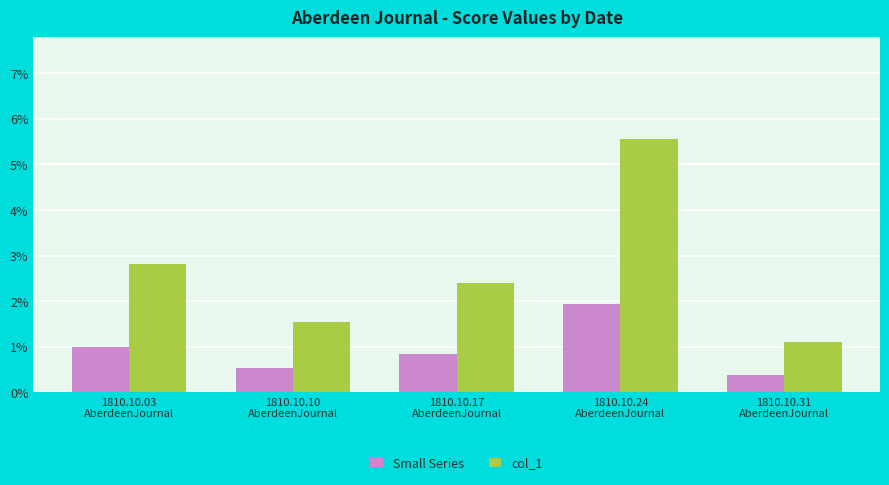

What position from the left is 1810.10.10
AberdeenJournal?

2